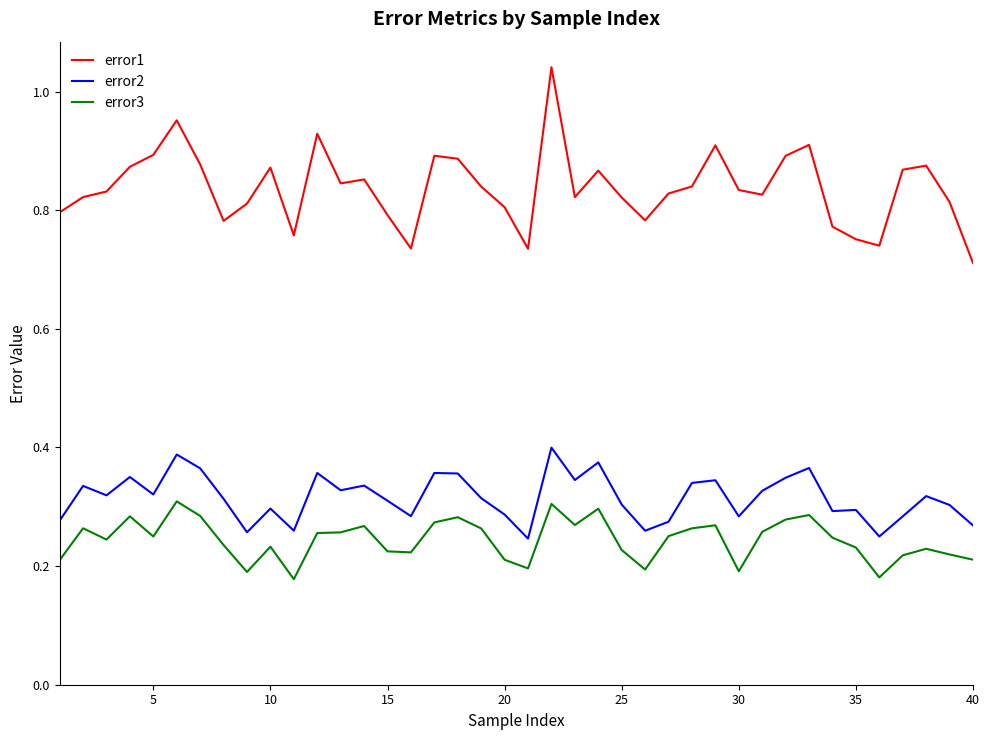

True or false: error1 and error3 cross at least once.

False